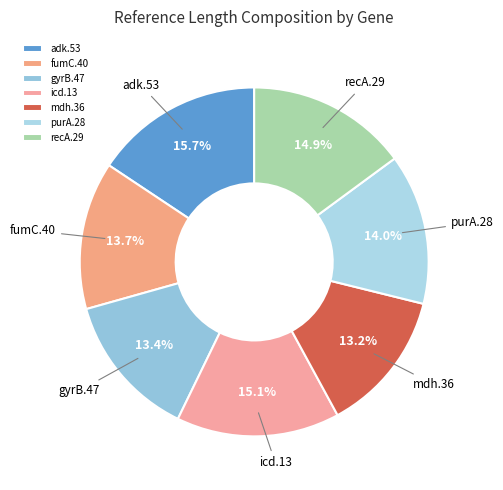

True or false: adk.53 accounts for 16% of the total.

True